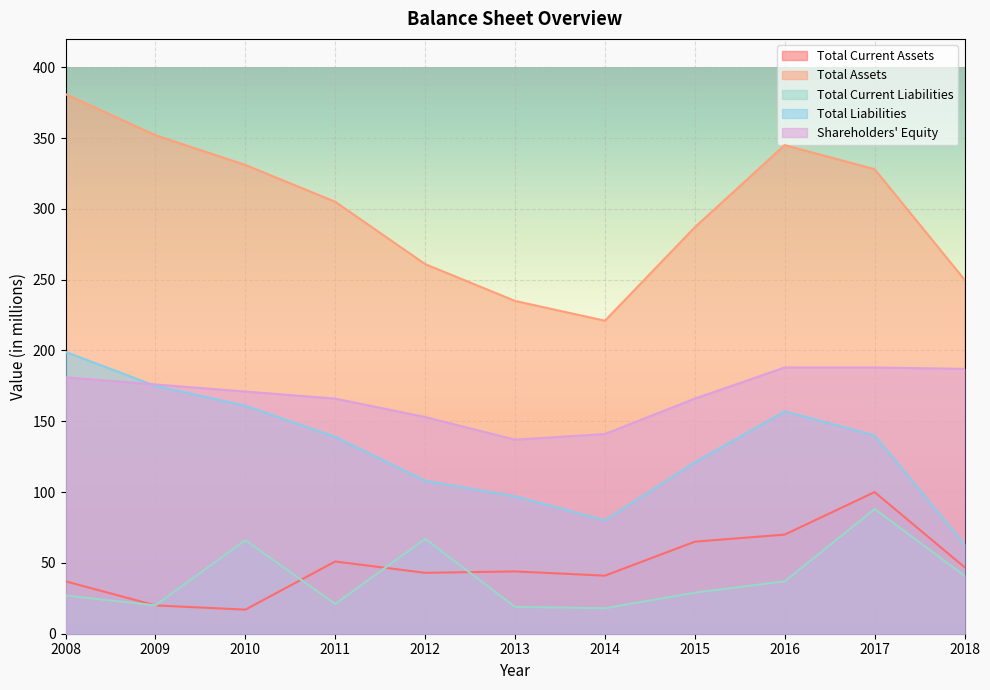

Which category has the highest value in the Total Liabilities series?

2008